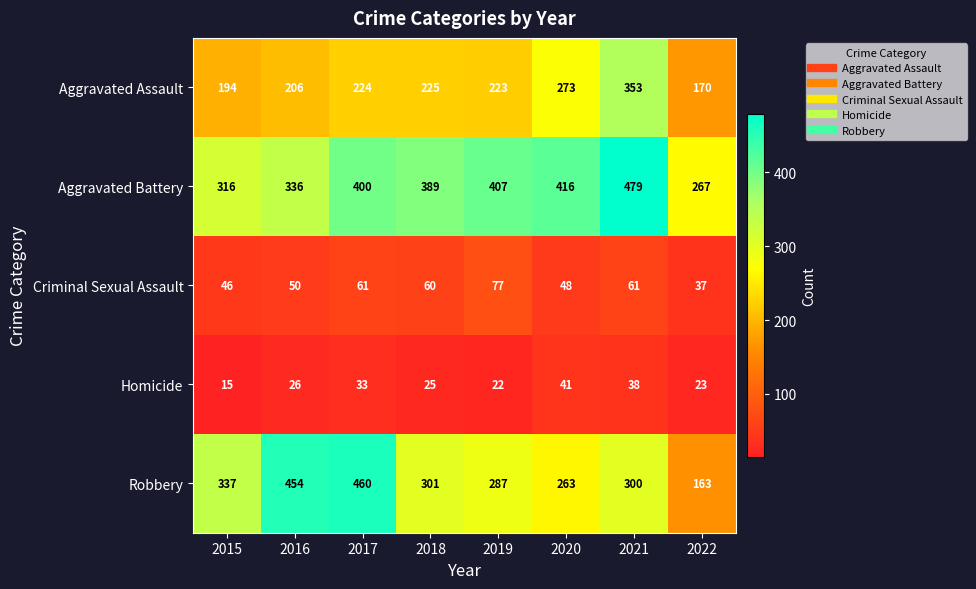

The value of Aggravated Battery at 2017 is 400. True or false?

True